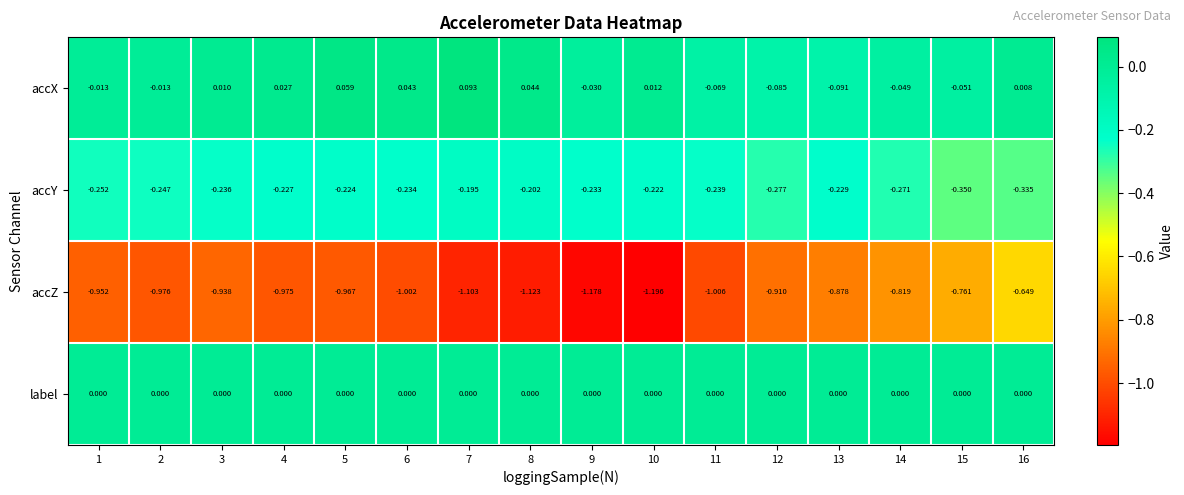

Is the value of accX at 13 greater than the value of accY at 9?

Yes